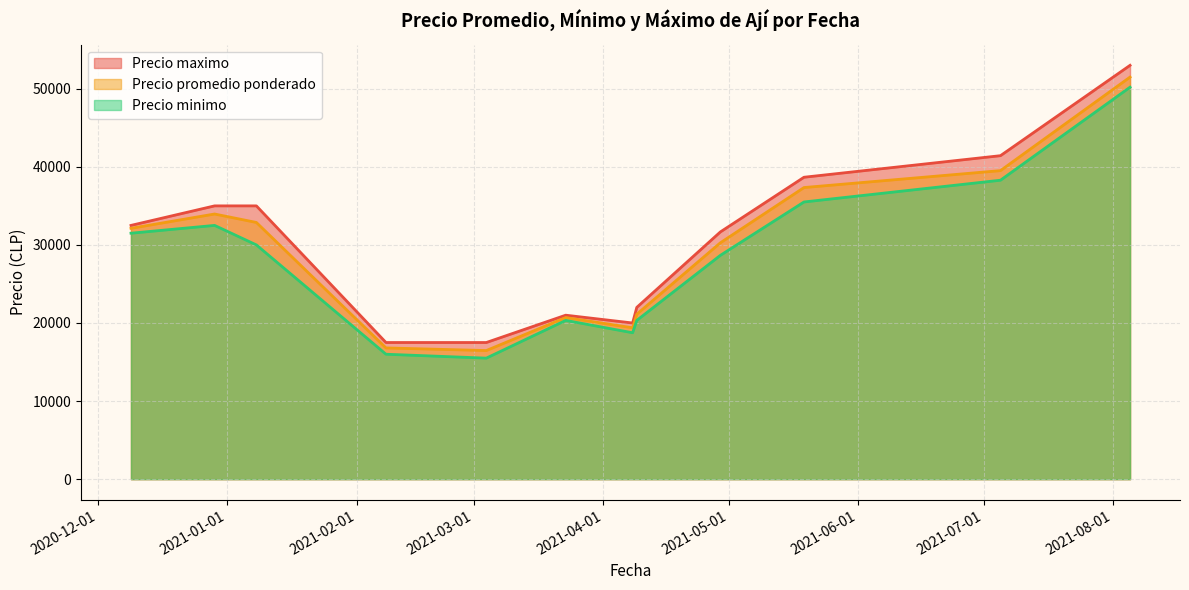

Which series has the widest spread of values?

Precio maximo